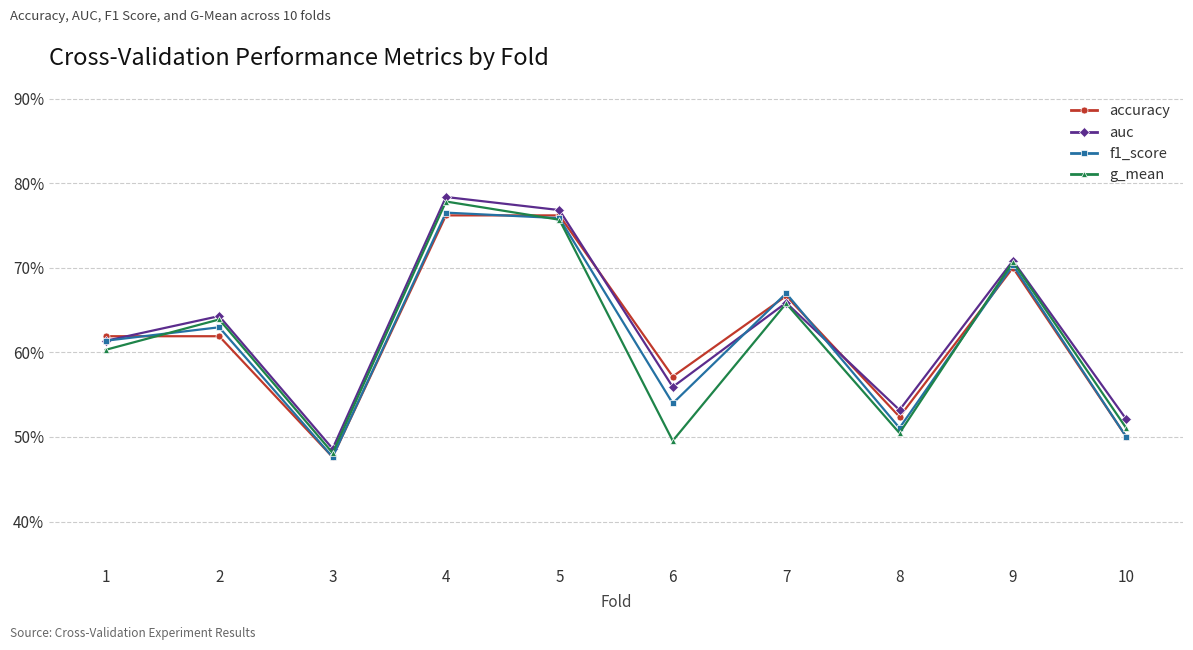

Where is the first local minimum for auc?

3